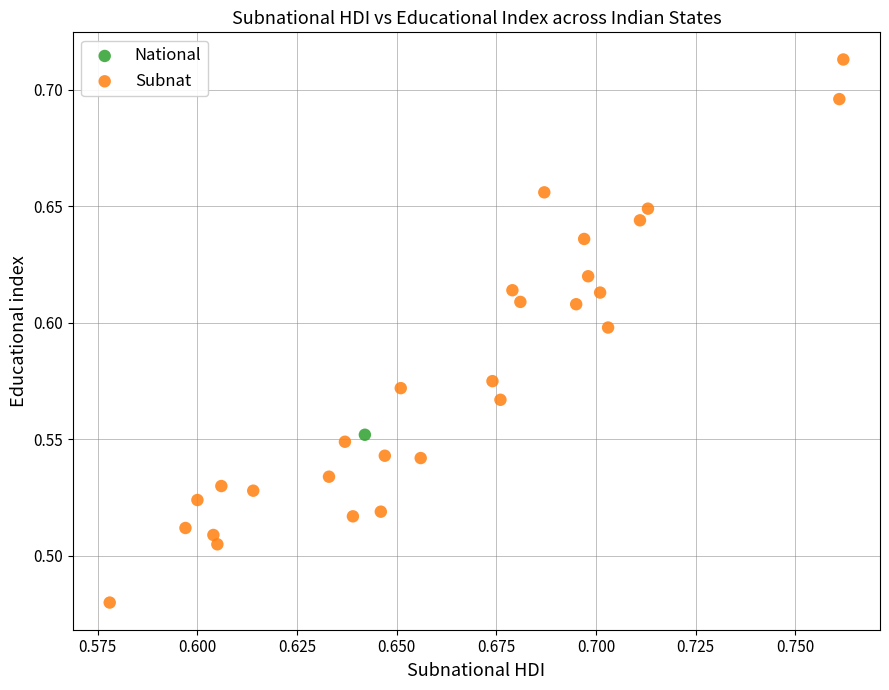

What are all the series names shown in the legend?

National, Subnat